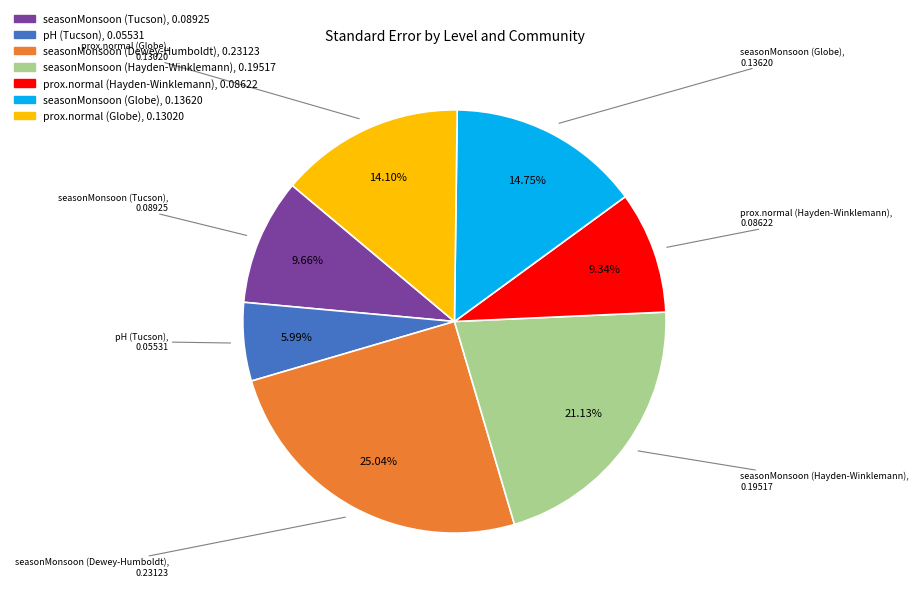

To the nearest percent, what portion does seasonMonsoon (Globe) represent?

15%